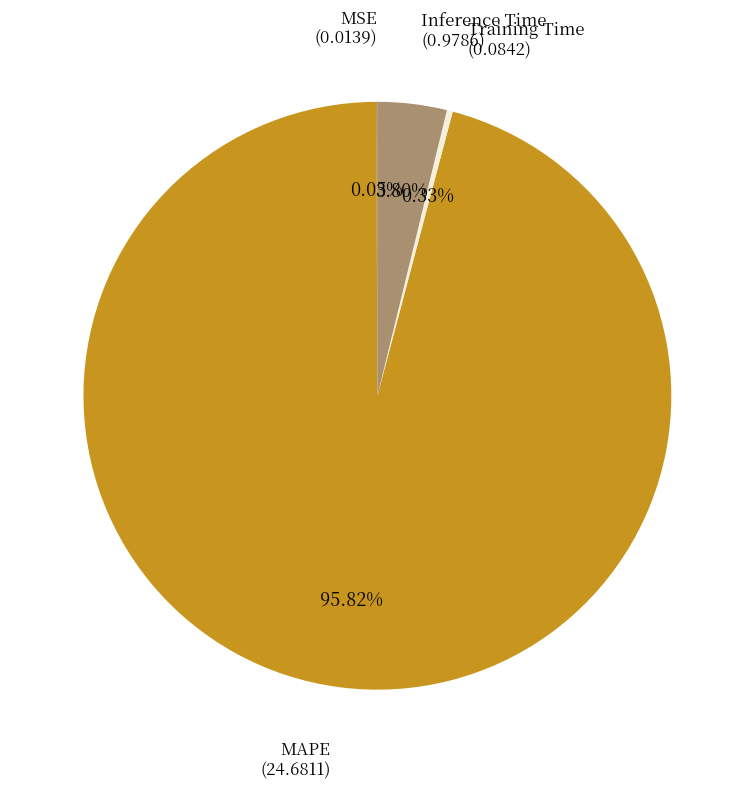

Is there any slice that represents more than half of the pie?

Yes